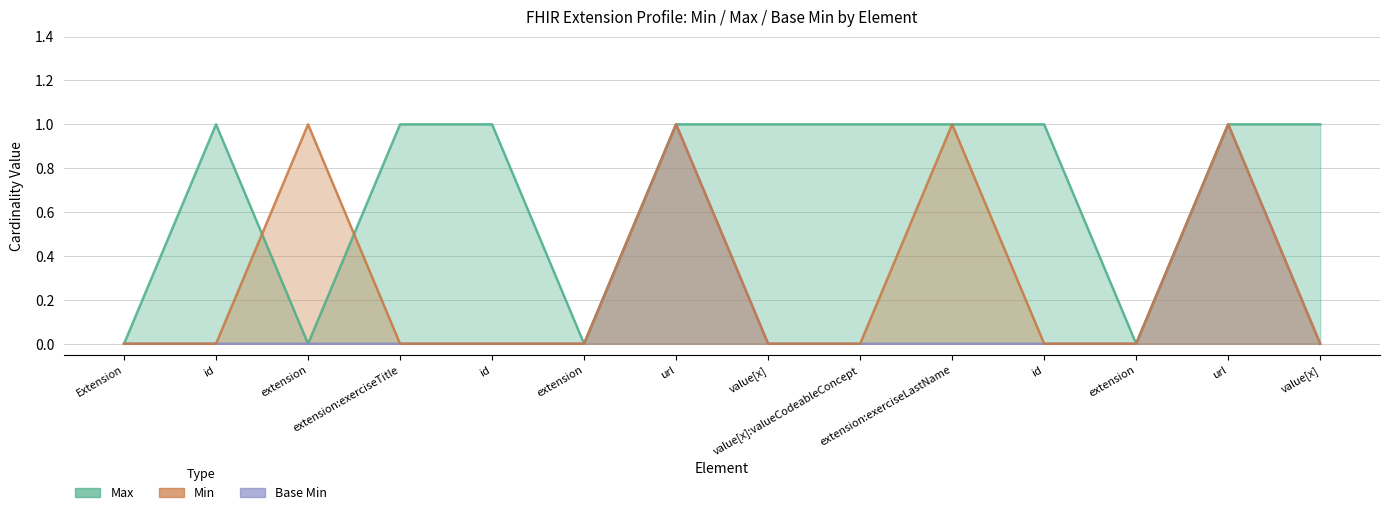

What is the difference between the highest and lowest values at value[x]?

1